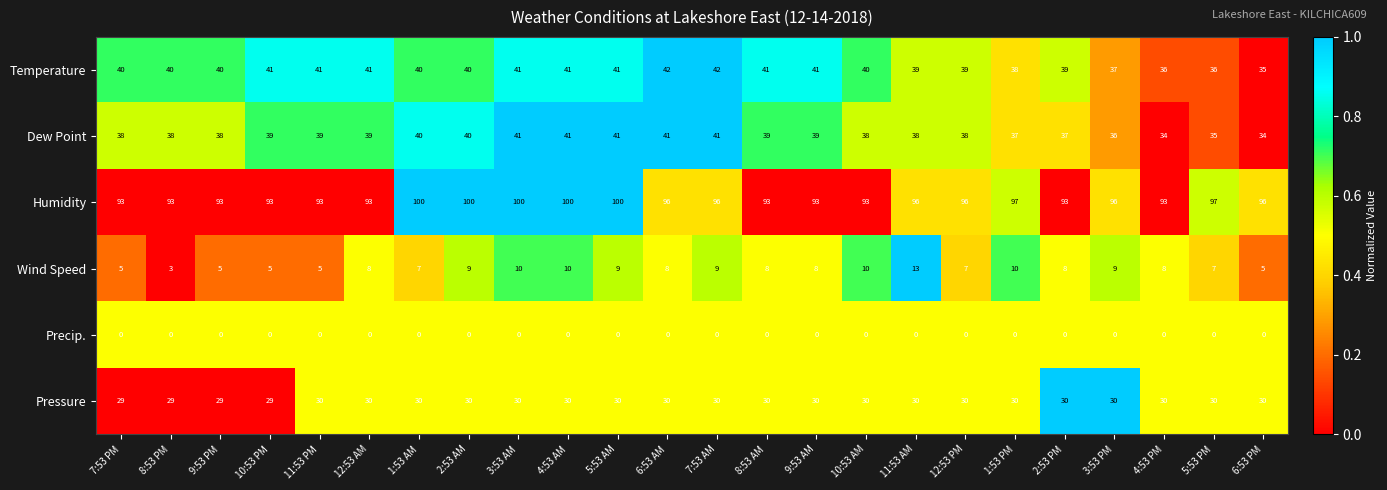

What is the difference between the maximum and minimum values in the Temperature series?

7